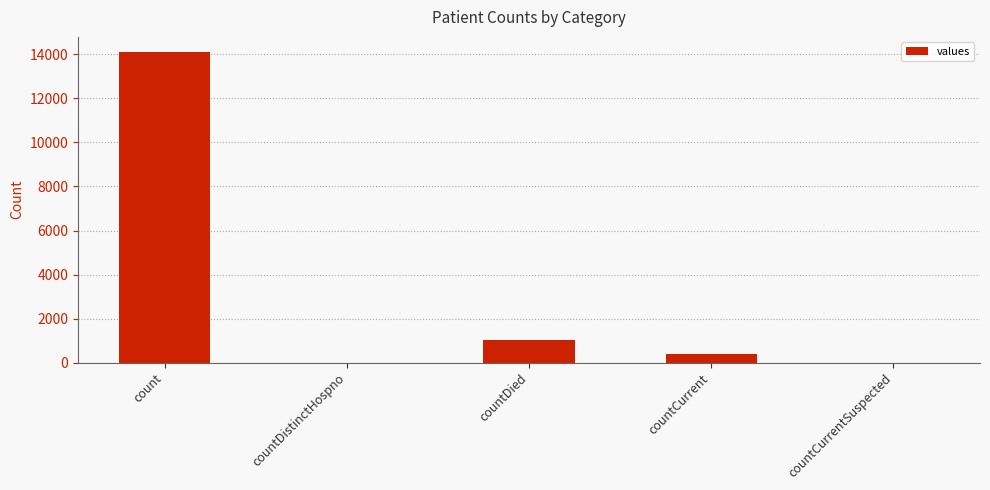

Where is the data nearest to the value 7047?

countDied